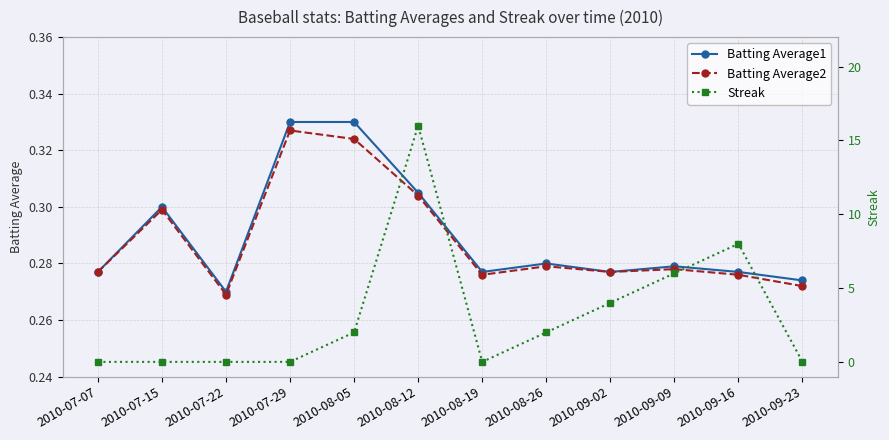

Reading left to right, list all the values displayed in this chart.

Batting Average1: 0.3	0.3	0.3	0.3	0.3	0.3	0.3	0.3	0.3	0.3	0.3	0.3
Batting Average2: 0.3	0.3	0.3	0.3	0.3	0.3	0.3	0.3	0.3	0.3	0.3	0.3
Streak: 0.0	0.0	0.0	0.0	2.0	16.0	0.0	2.0	4.0	6.0	8.0	0.0